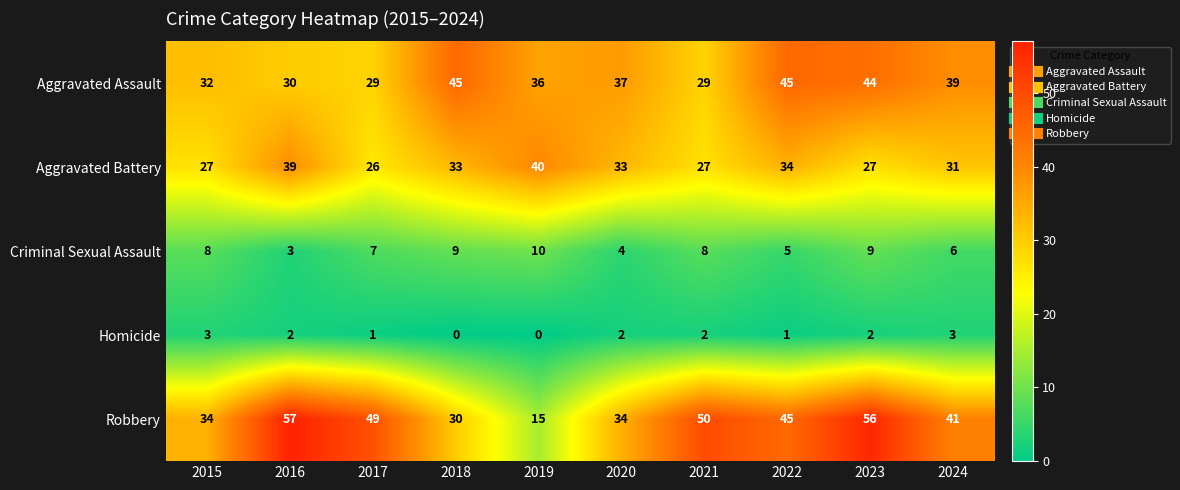

What is the sum of the Aggravated Battery values at 2020 and 2022?

67